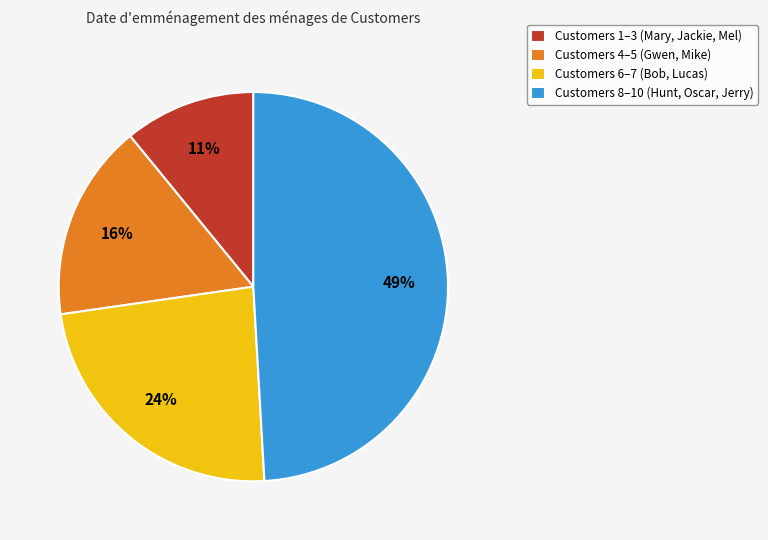

To the nearest percent, what percentage of the pie is Customers 6–7 (Bob, Lucas)?

24%